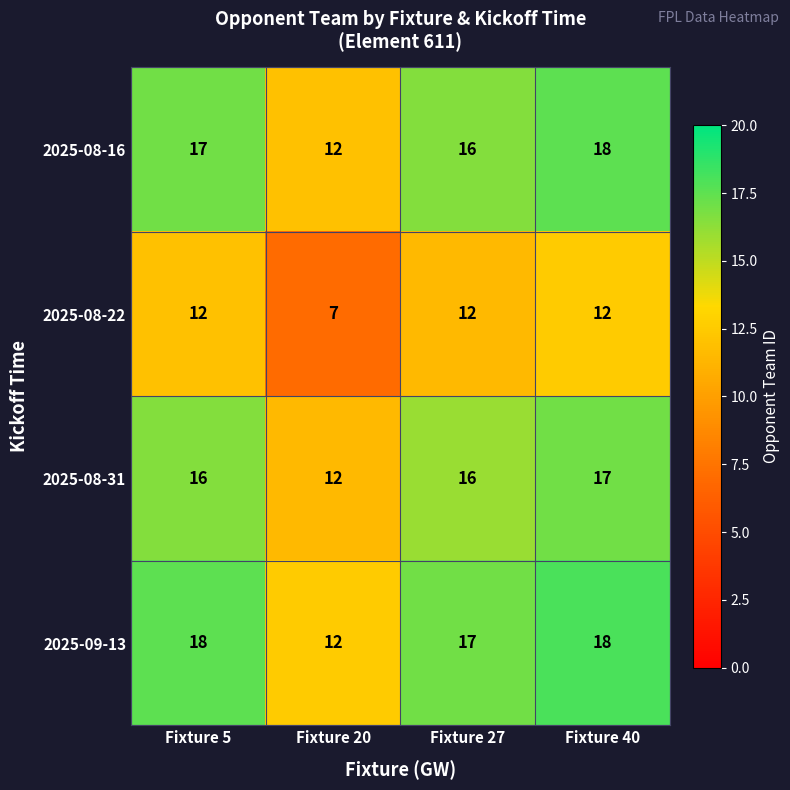

Reading left to right, extract all data points from this chart.

2025-08-16: 17	12	16	18
2025-08-22: 12	7	12	12
2025-08-31: 16	12	16	17
2025-09-13: 18	12	17	18